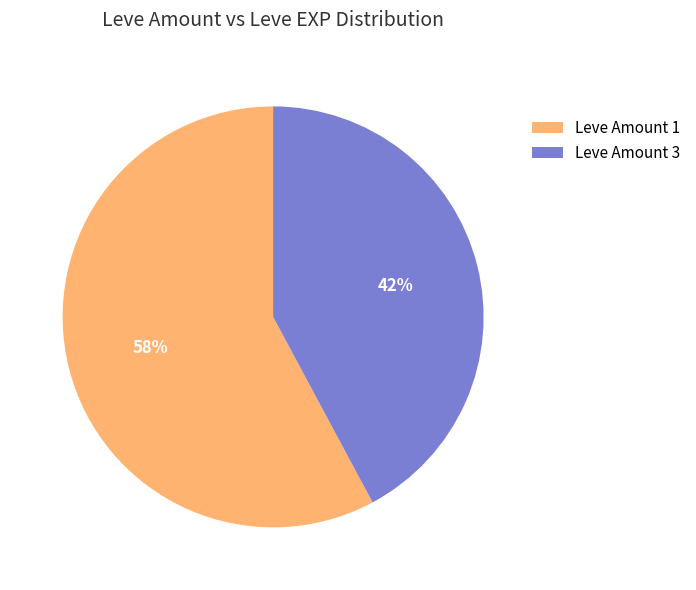

Combined, do 1 and 3 account for over 50%?

Yes